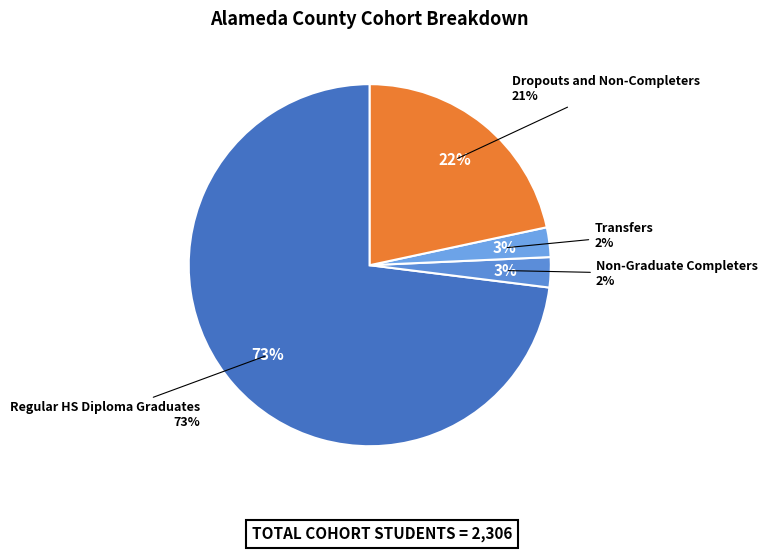

Is Non-Graduate Completers the majority of the pie?

No